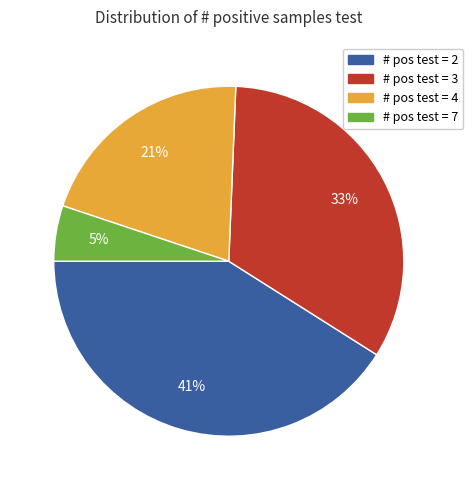

Is there any slice that represents more than half of the pie?

No